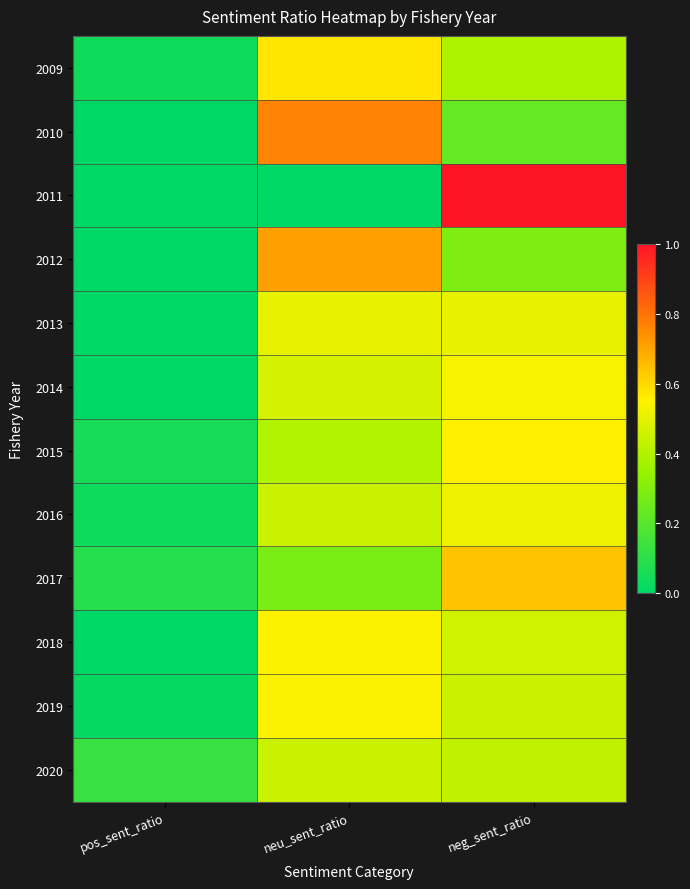

Which series has the largest range (max minus min)?

2011